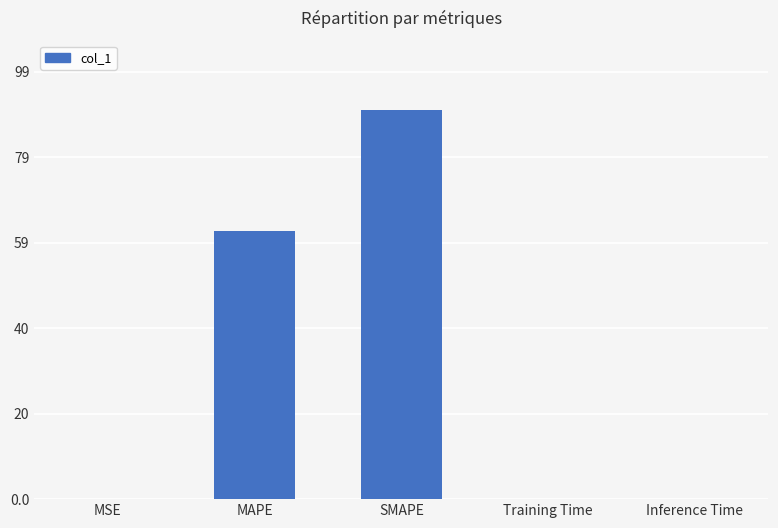

At which label is the value closest to 45?

MAPE